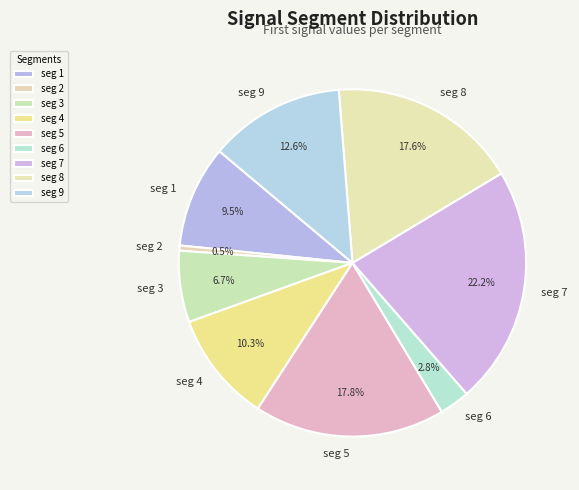

Does seg 3 account for over 50% of the chart?

No